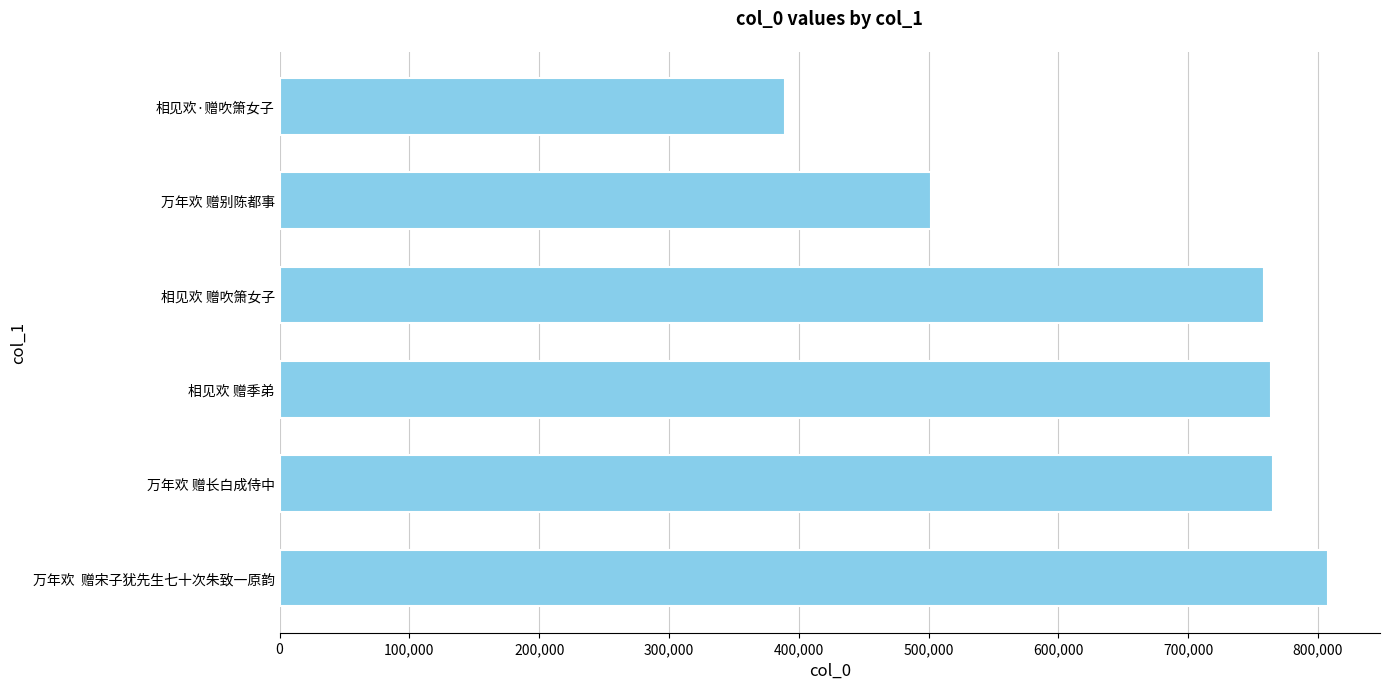

What is the difference between the second highest and minimum values?

375563